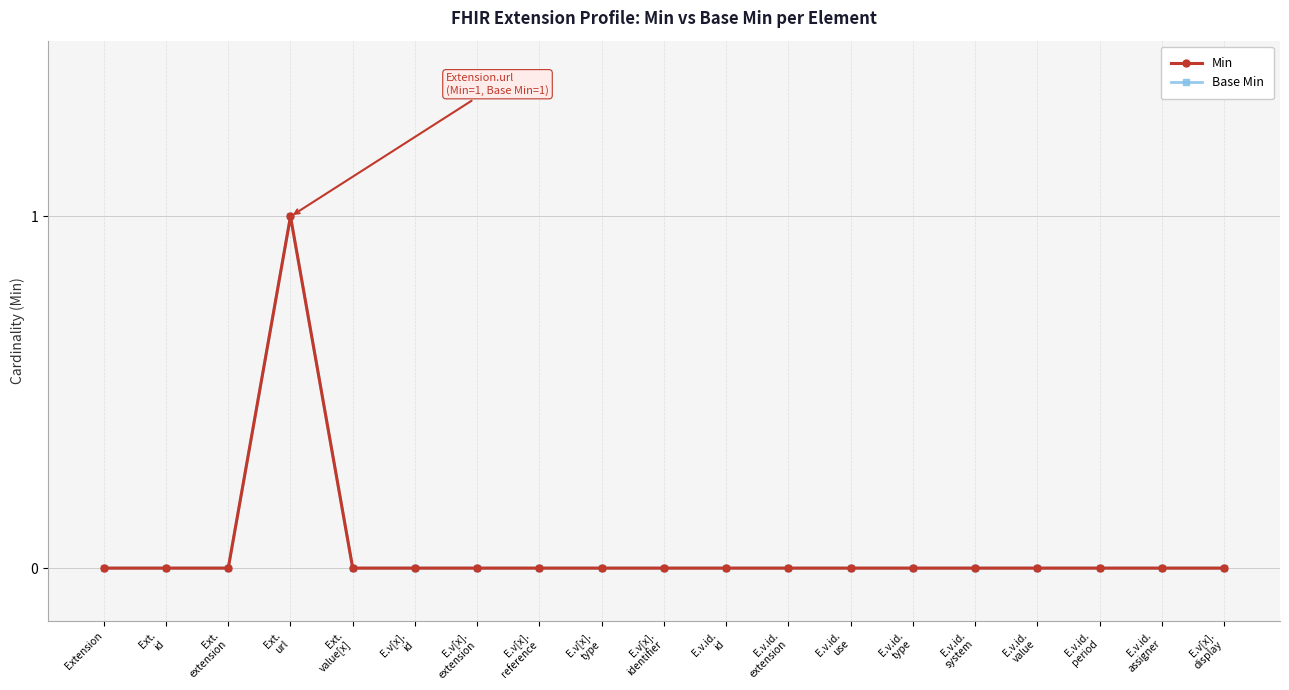

Between E.v.id.
type and E.v.id.
assigner, which series saw the biggest shift?

Min